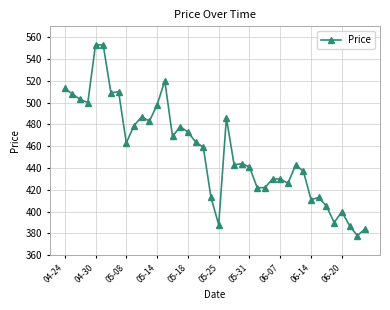

What is the maximum value shown in the chart?

553